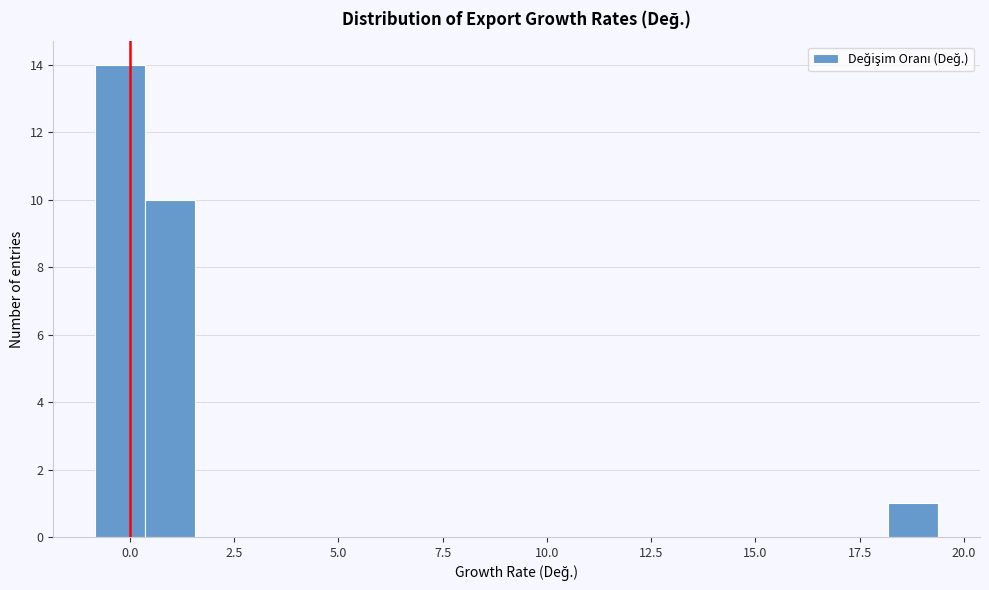

Read against the x-axis, roughly where is the centre of the tallest bar?

0.0